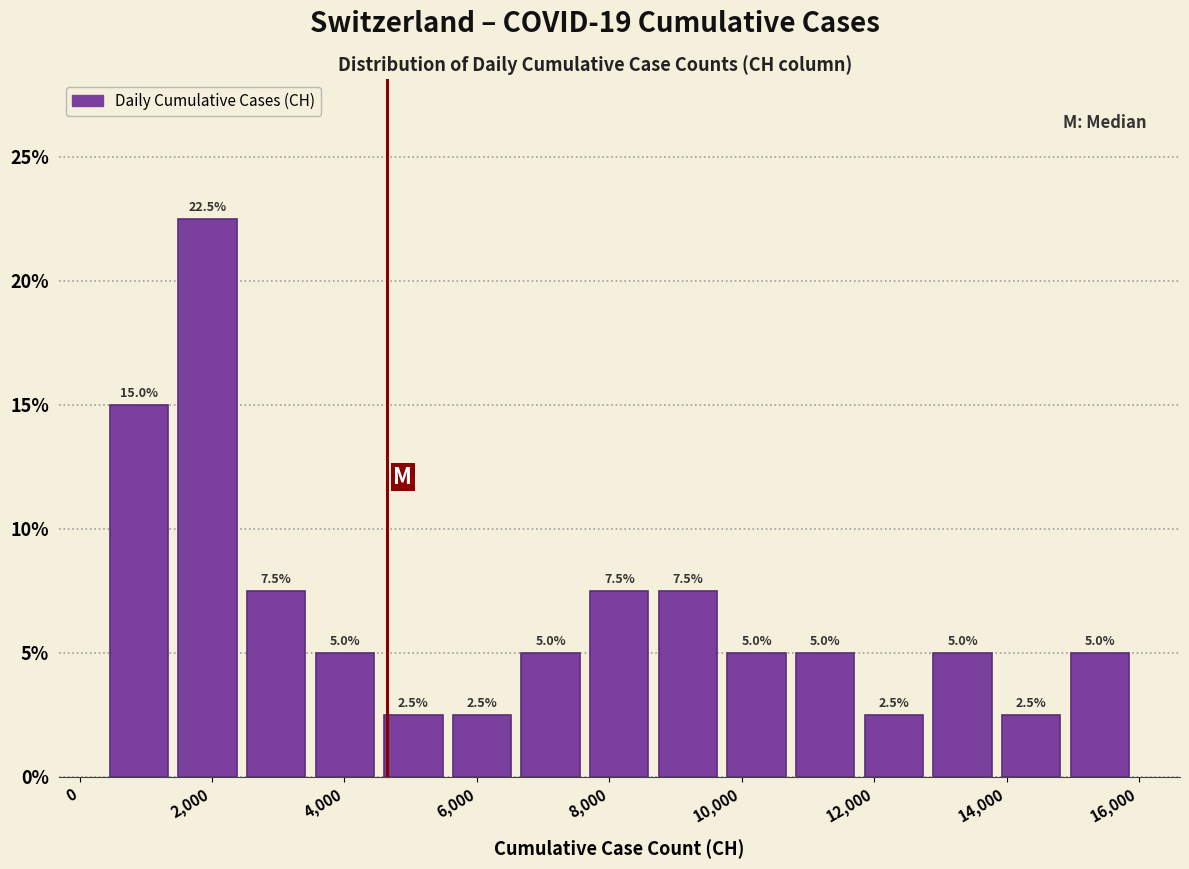

Reading left to right, transcribe this chart: for each bar, give the range it covers on the x-axis and its height. The bar edges are not printed on the chart, so give them approximately, as read against the axis.

400 to 1400: 15.0
1400 to 2400: 22.5
2400 to 3400: 7.5
3400 to 4600: 5.0
4600 to 5600: 2.5
5600 to 6600: 2.5
6600 to 7600: 5.0
7600 to 8600: 7.5
8600 to 9800: 7.5
9800 to 10800: 5.0
10800 to 11800: 5.0
11800 to 12800: 2.5
12800 to 13800: 5.0
13800 to 14800: 2.5
14800 to 16000: 5.0